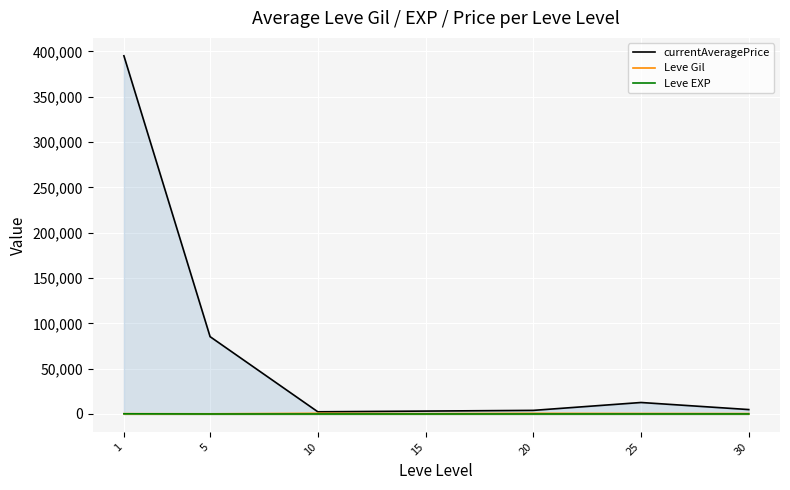

In Leve Gil, how many points are lower than both neighbors (excluding endpoints)?

2